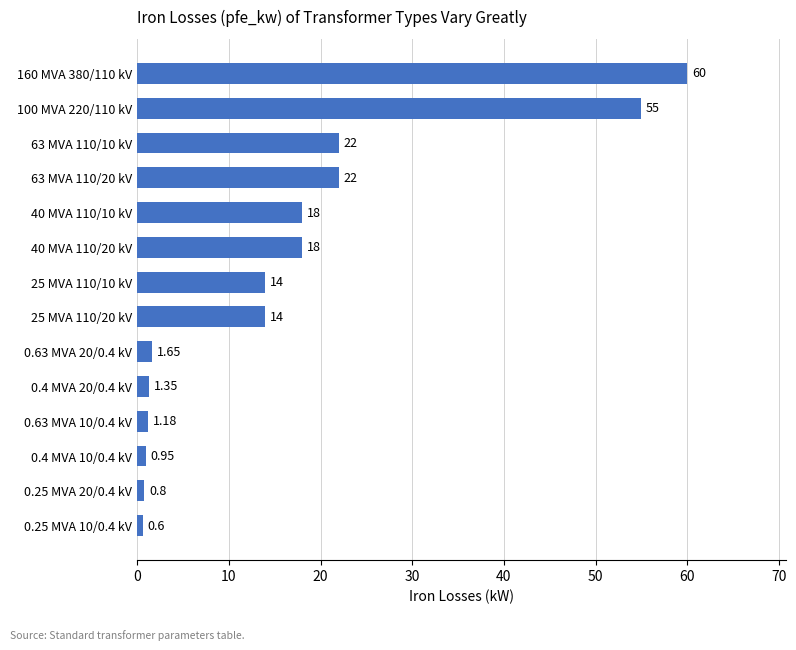

How many bars are there in total?

14